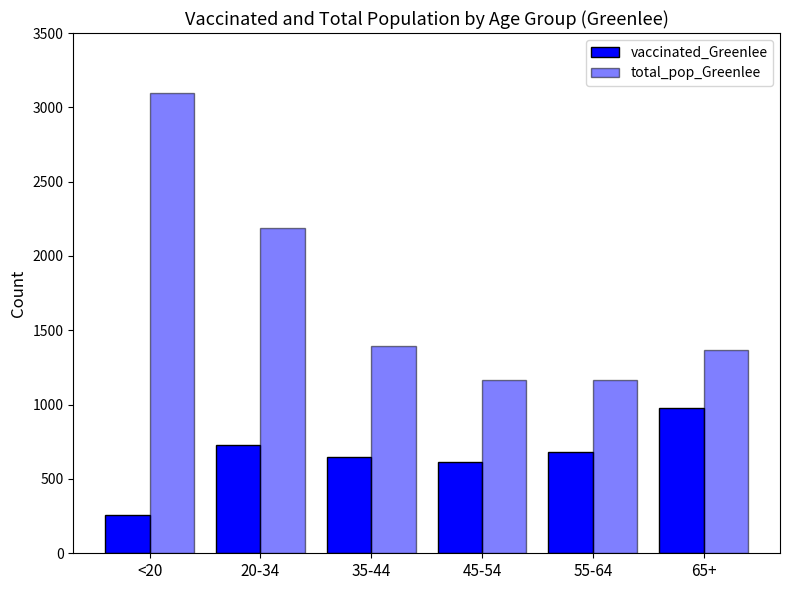

How many bars are there in total?

12